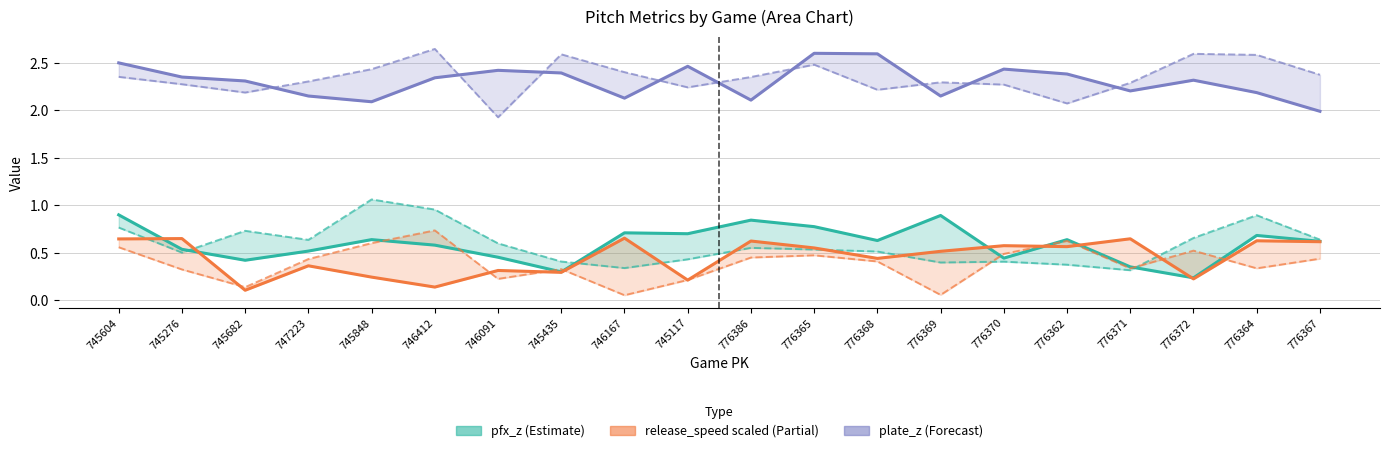

Which series has the widest spread of values?

pfx_z_bot